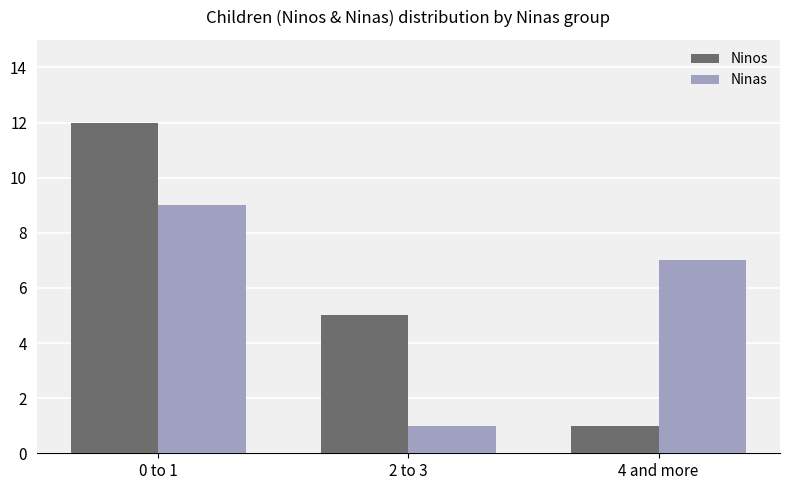

What are all the series names shown in the legend?

Ninos, Ninas